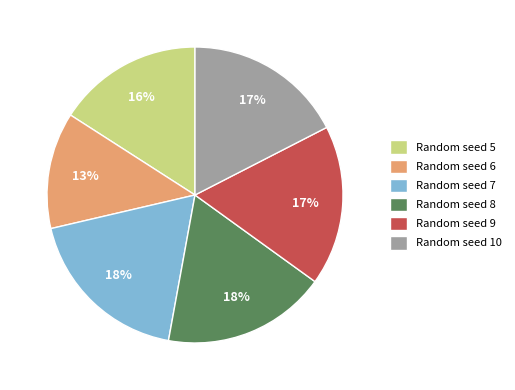

What is the smallest slice in the pie chart?

Random seed 6